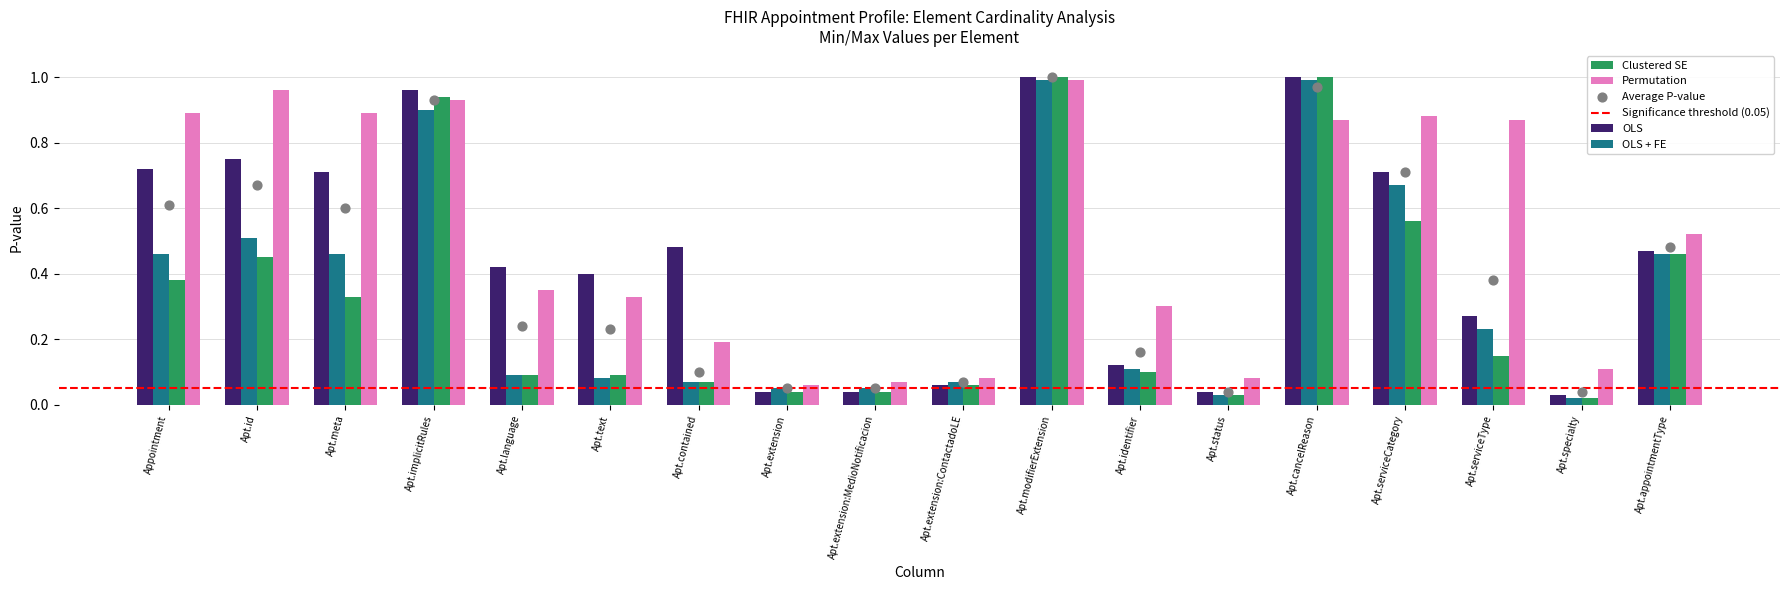

Which series has the largest Y range (max minus min)?

OLS